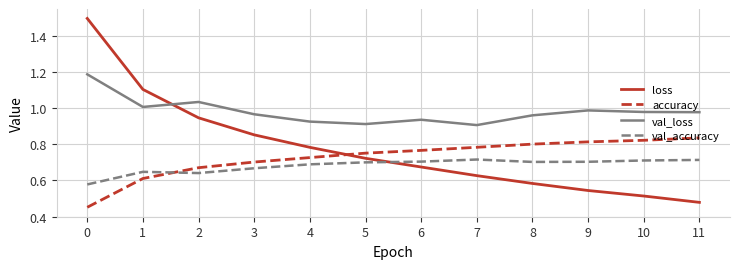

At which label is loss closest to 0?

11